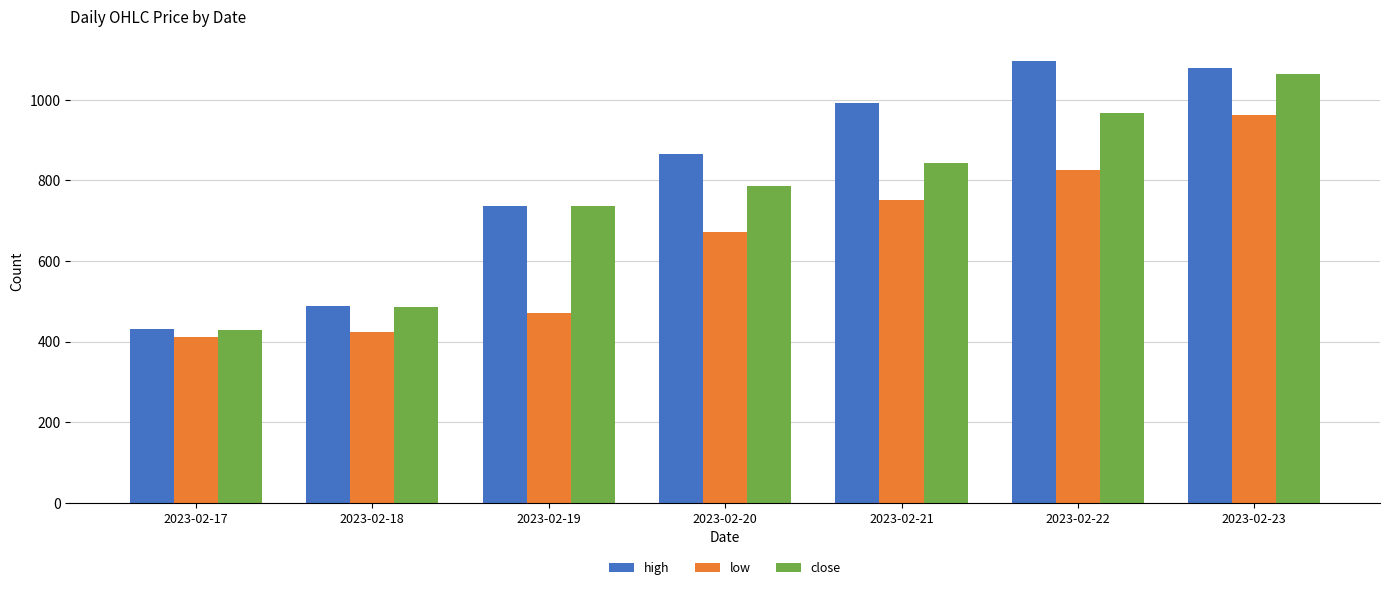

What is the difference between the close values at 2023-02-23 and 2023-02-21?

223